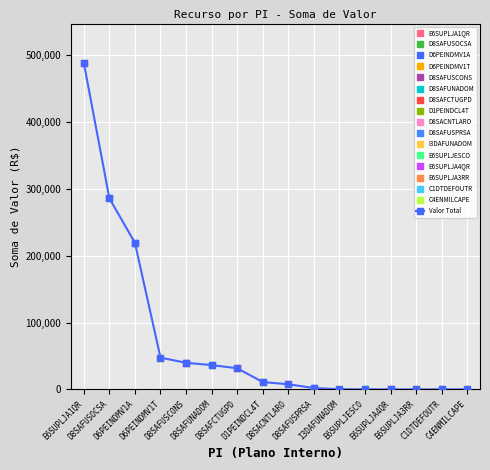

What is the approximate value at D1PEINDCL4T?

10966.8